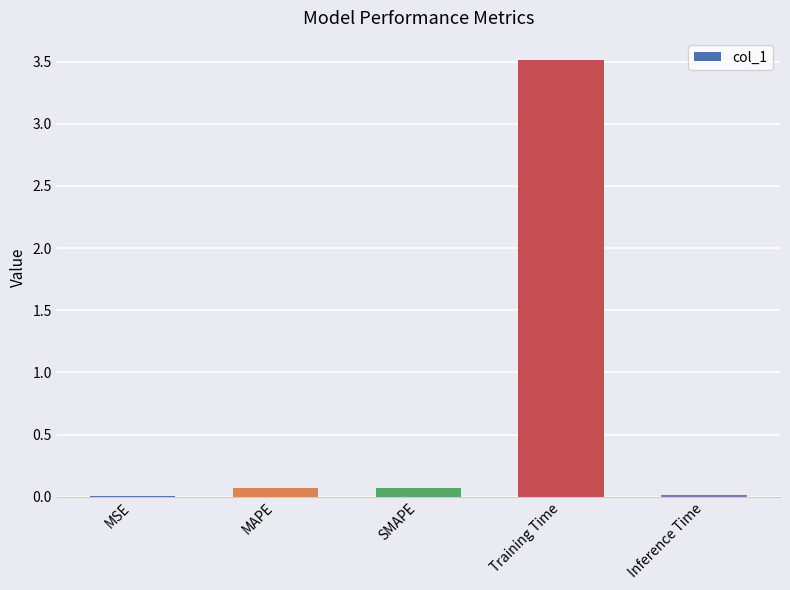

Which label corresponds to the largest value in the chart?

Training Time